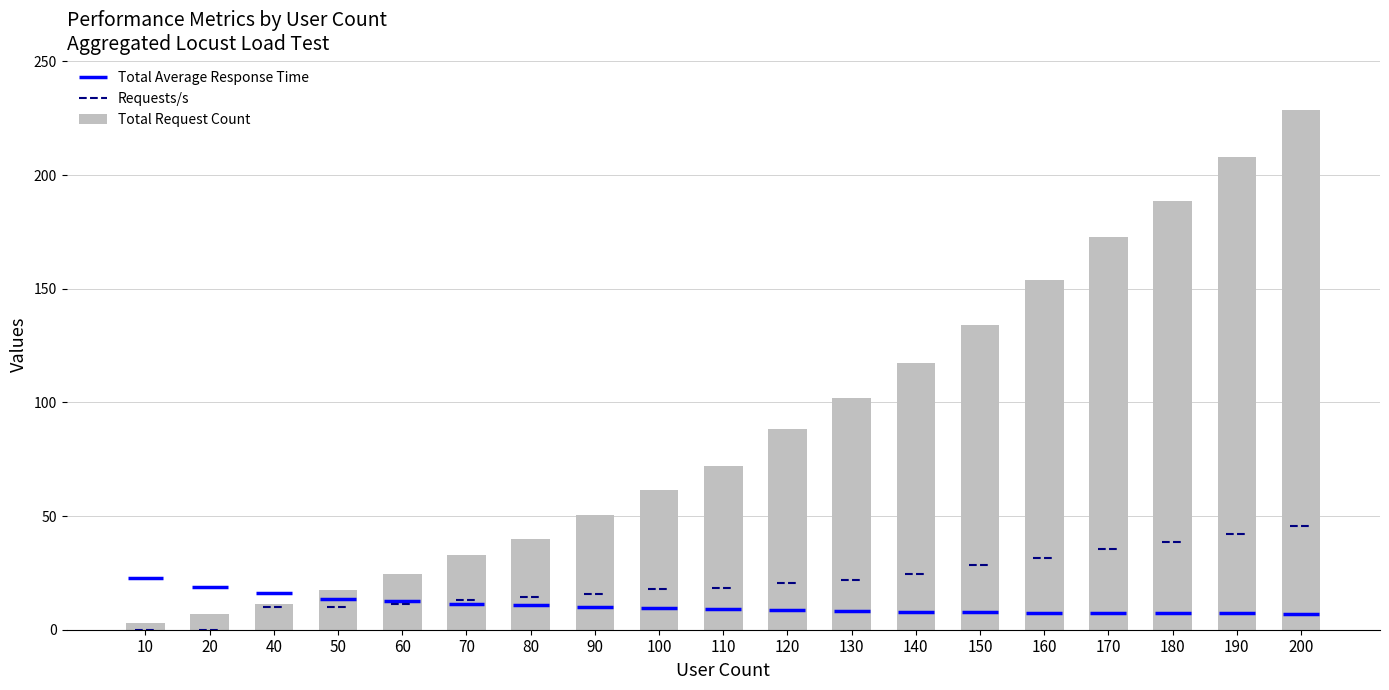

How many bars are there in total?

19